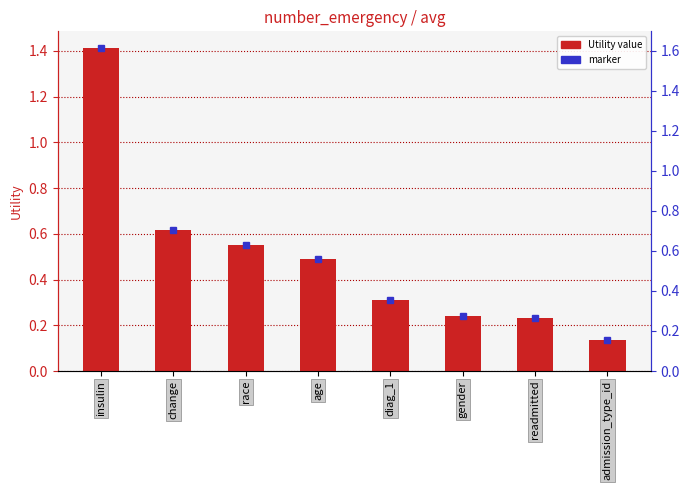

List the labels in order of value, largest first.

insulin, change, race, age, diag_1, gender, readmitted, admission_type_id